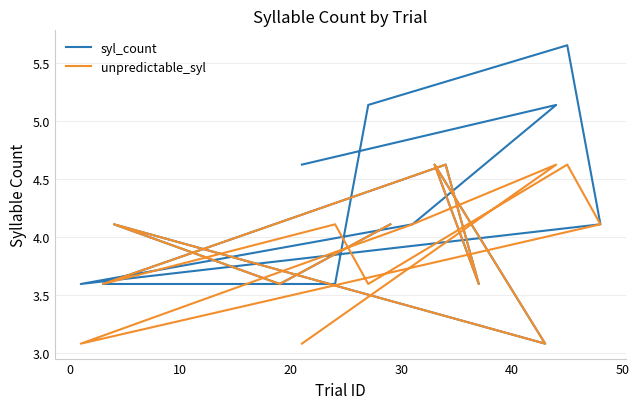

Count the number of categories in the chart.

16